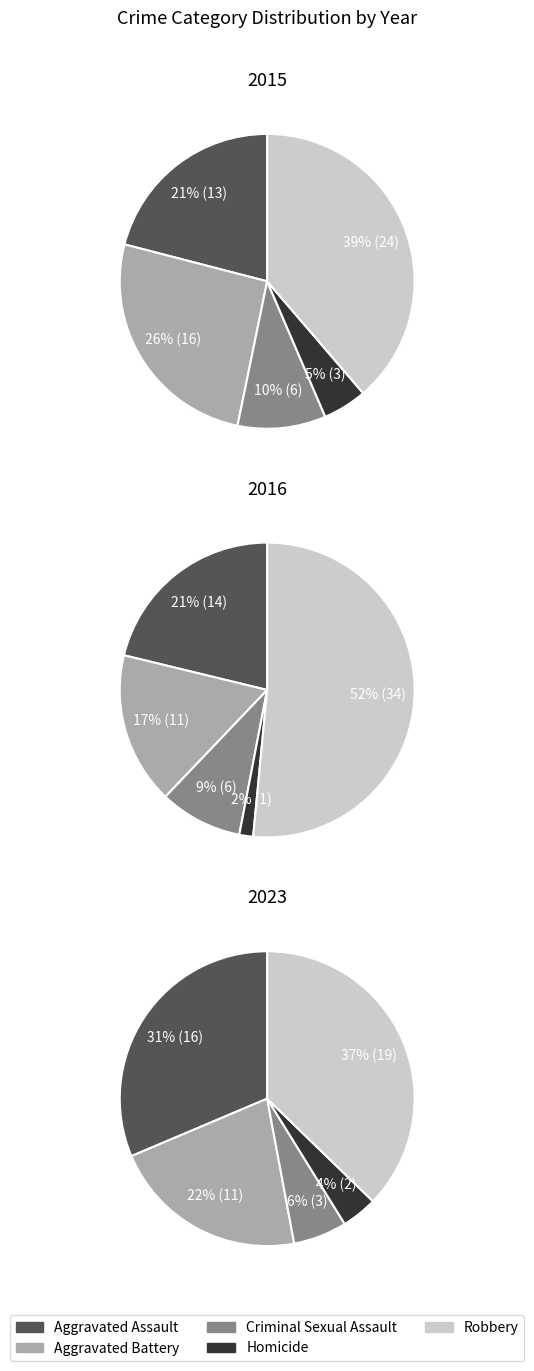

The Aggravated Assault slice represents 21% of the pie. True or false?

True